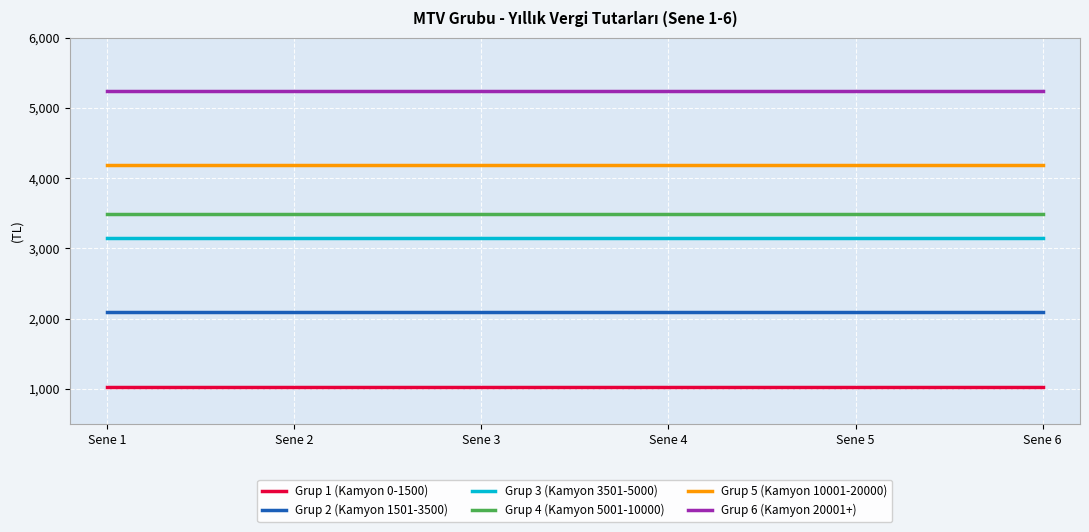

True or false: Grup 3 (Kamyon 3501-5000) has a value of 3141 at Sene 6.

True